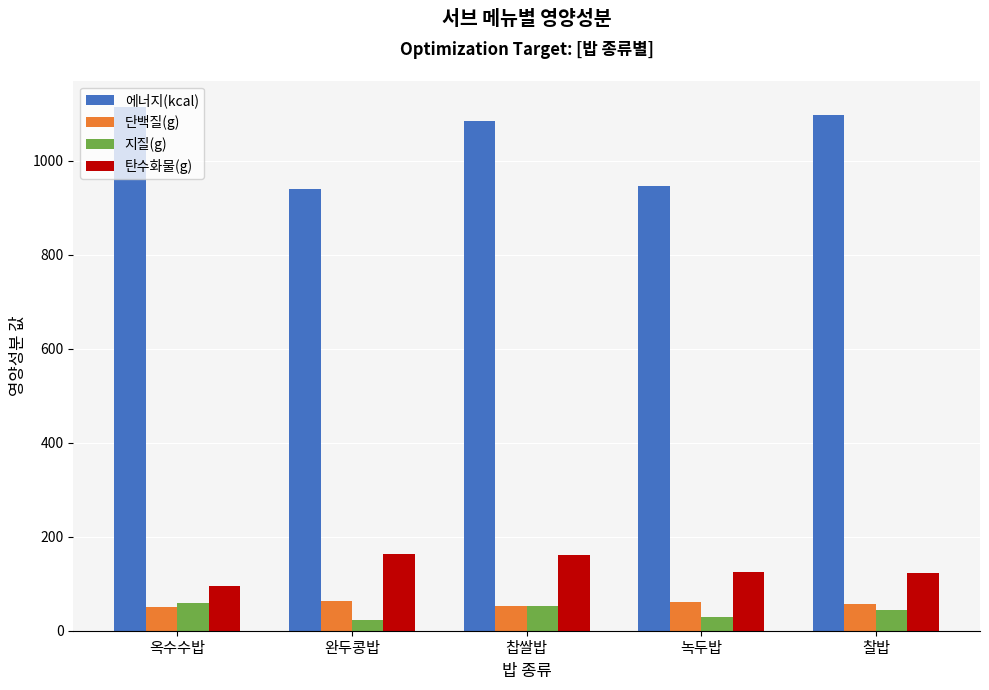

How many groups of bars are there?

5